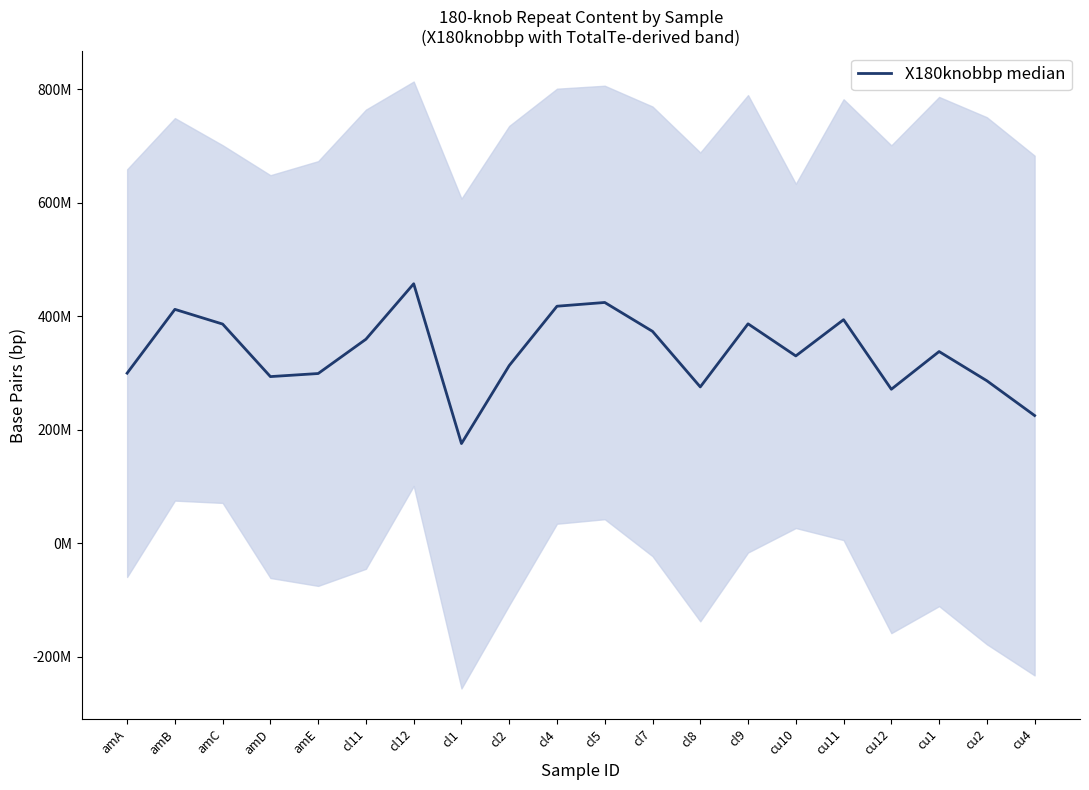

Count the number of categories in the chart.

20